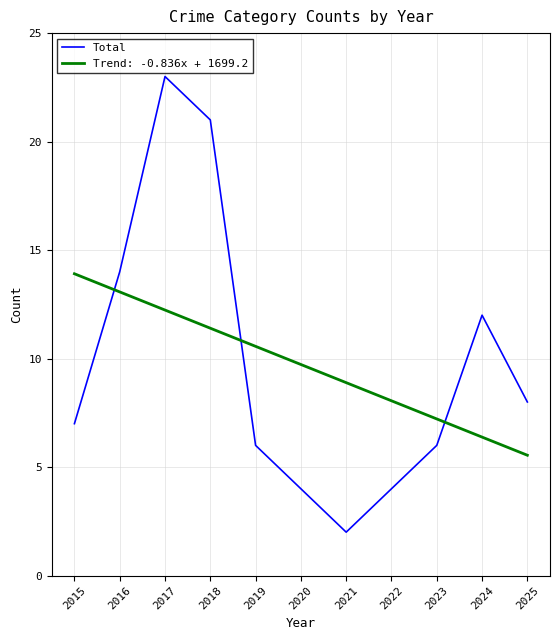

Between 2018 and 2019, which series saw the biggest shift?

Total